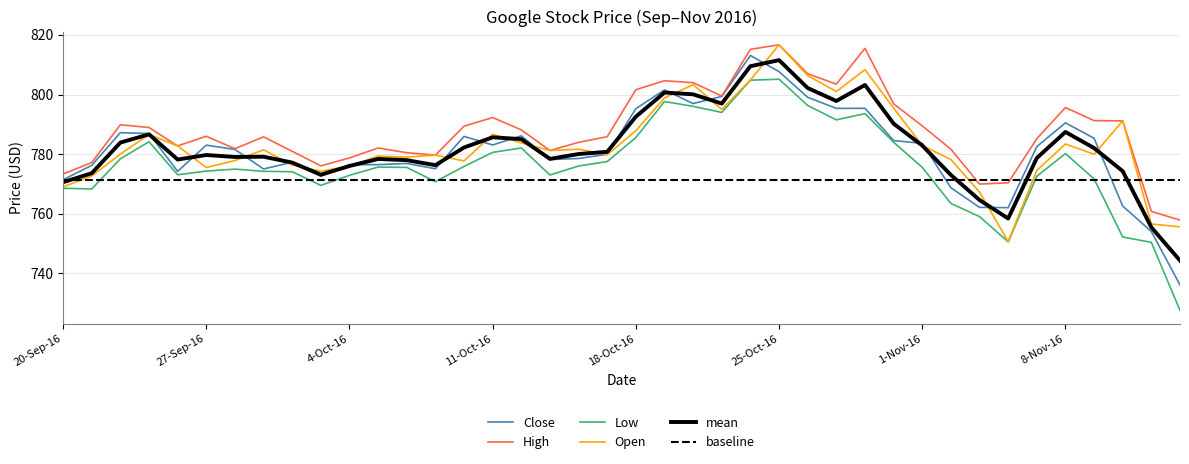

At how many categories does at least one series exceed 776?

35